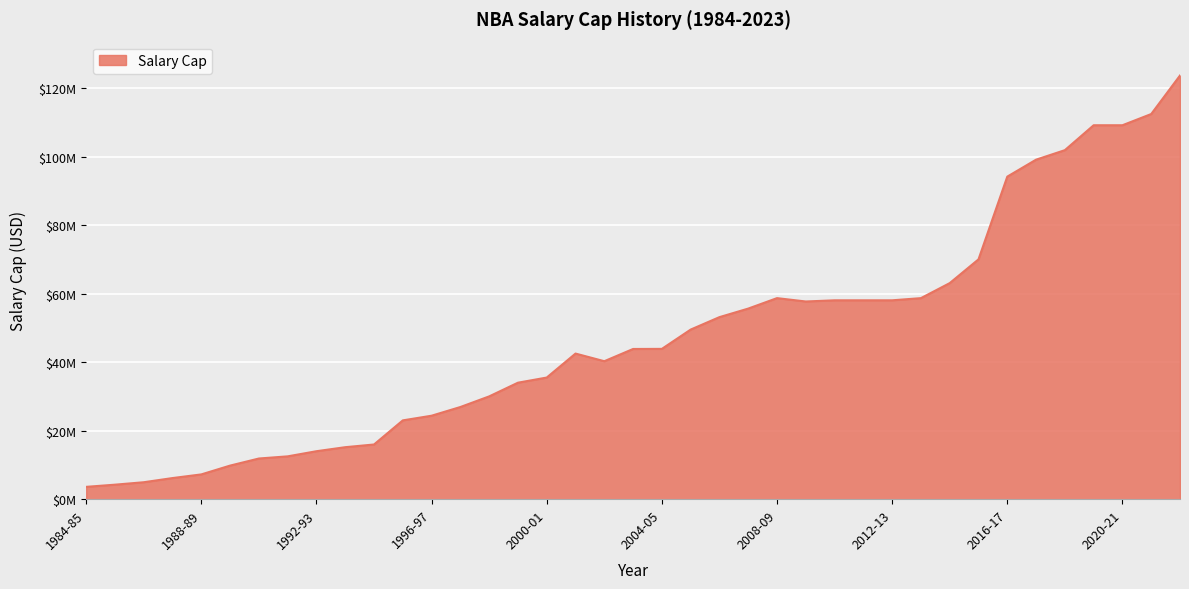

At which category does the chart reach its peak across all series?

2022-23